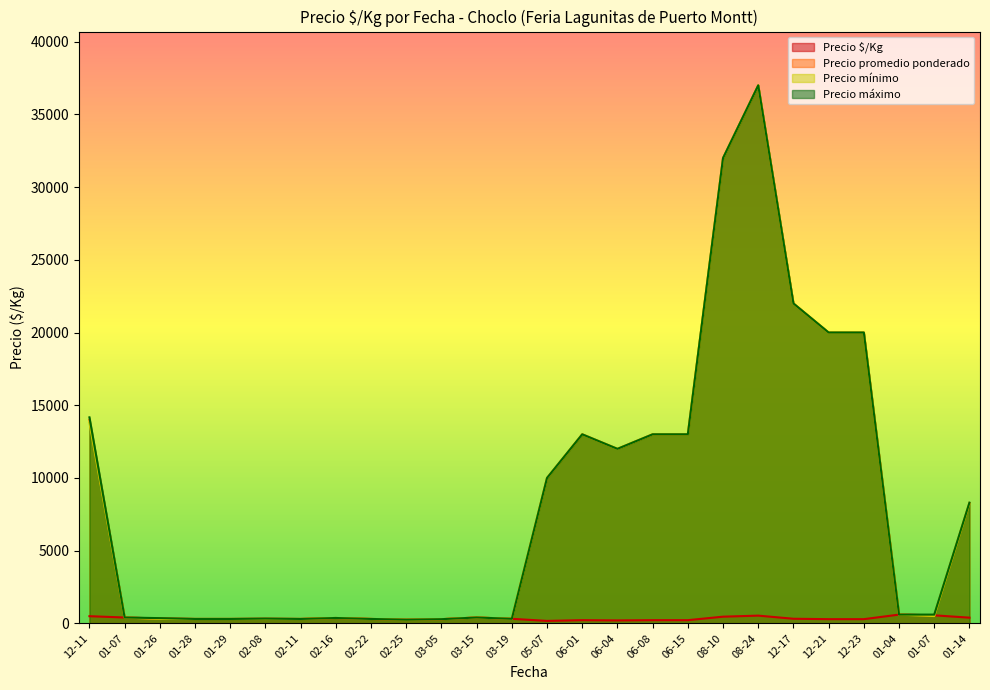

Is the value of Precio mínimo at 2021-08-24 greater than the value of Precio promedio ponderado at 2021-02-08?

Yes